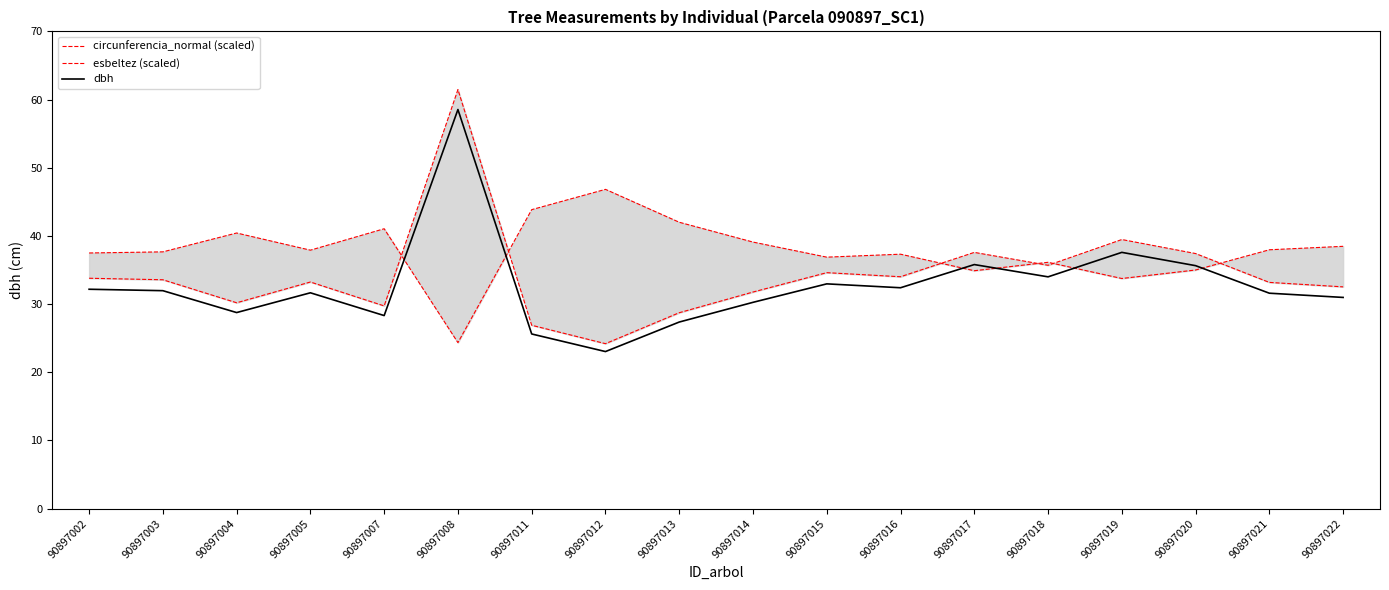

True or false: dbh and circunferencia_normal (scaled) cross at least once.

False